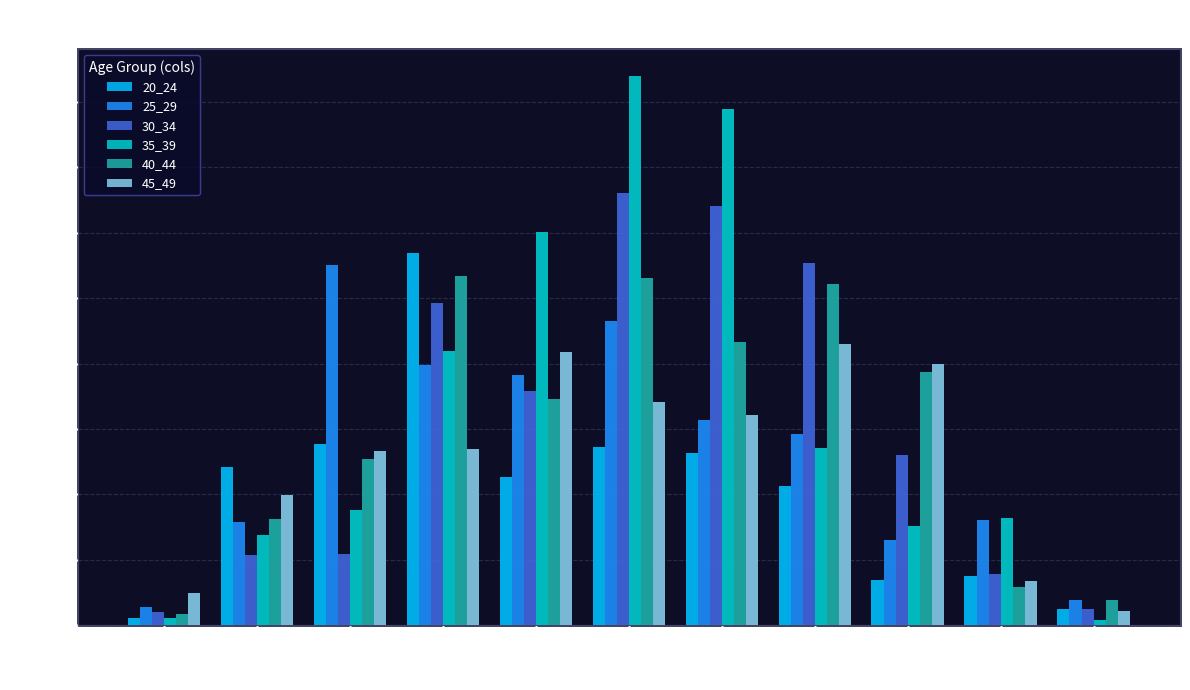

Which series has the largest range (max minus min)?

35_39